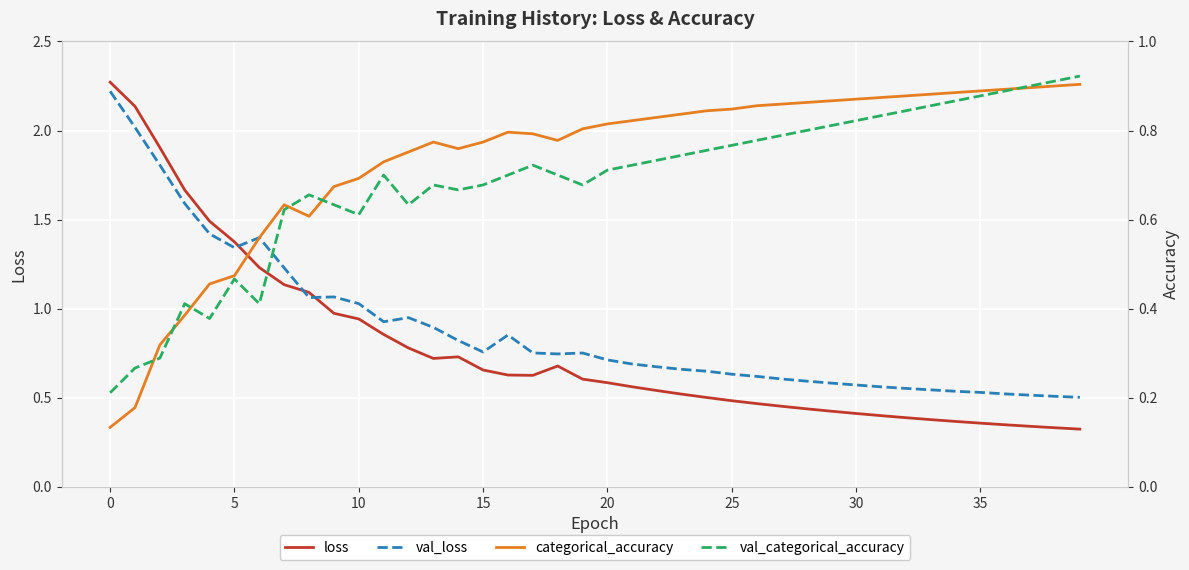

List the series in order of their overall mean, highest first.

val_loss, loss, categorical_accuracy, val_categorical_accuracy